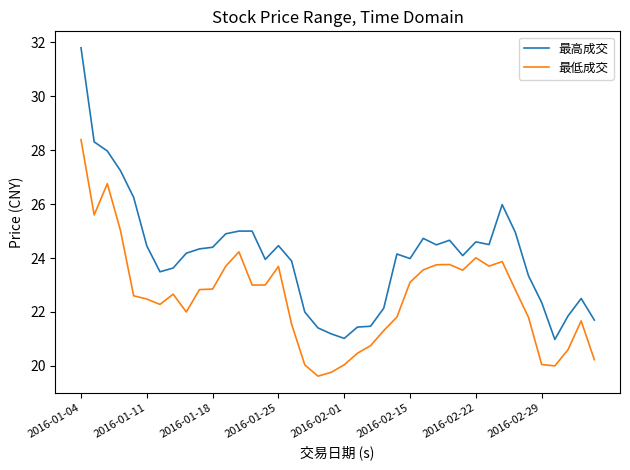

True or false: 最高成交 and 最低成交 intersect in this chart.

False